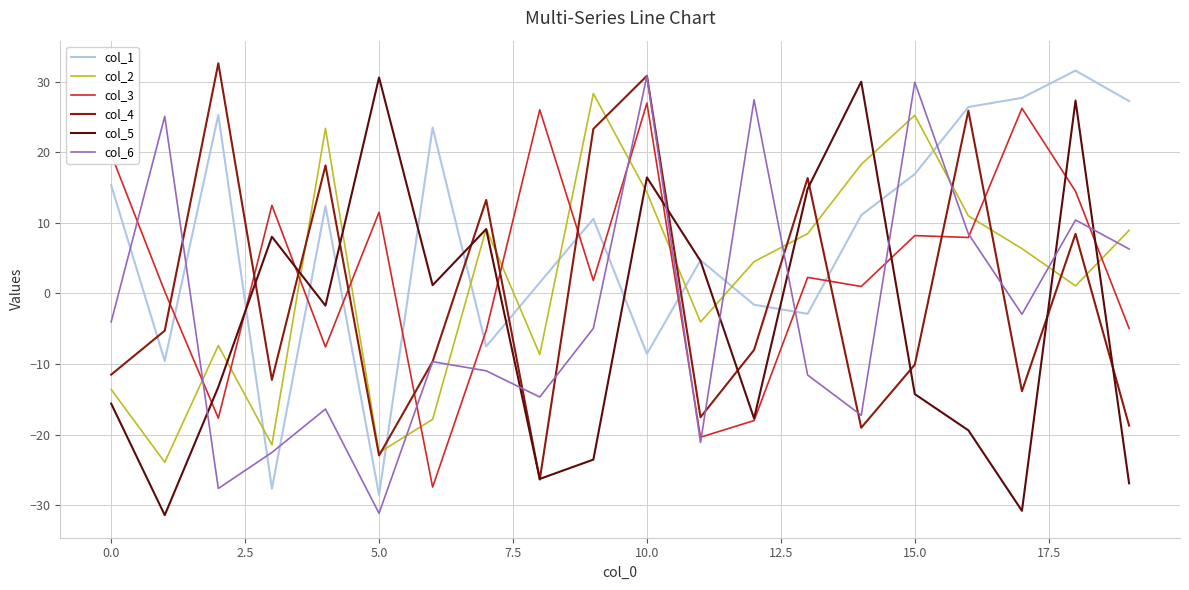

True or false: col_5 and col_1 intersect in this chart.

True